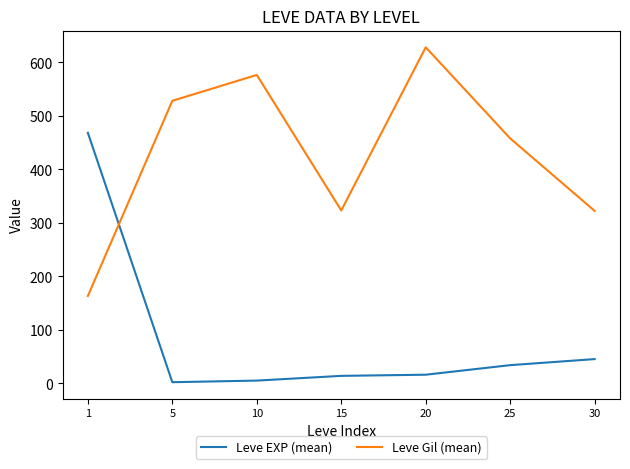

Rank the series at 30 from highest to lowest value.

Leve Gil (mean), Leve EXP (mean)